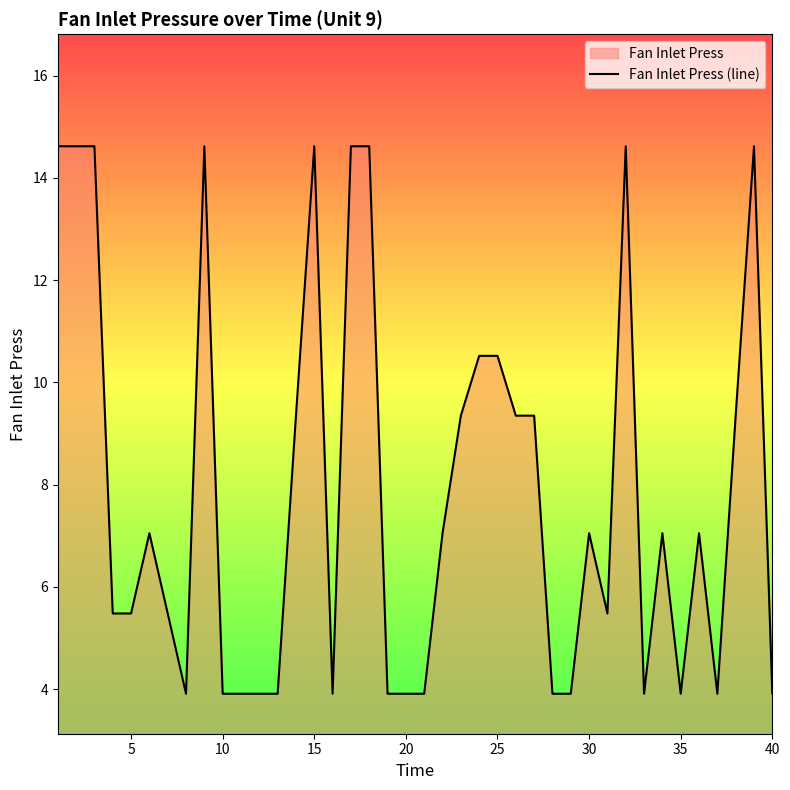

The chart shows a value of 14.6 at 15. True or false?

True